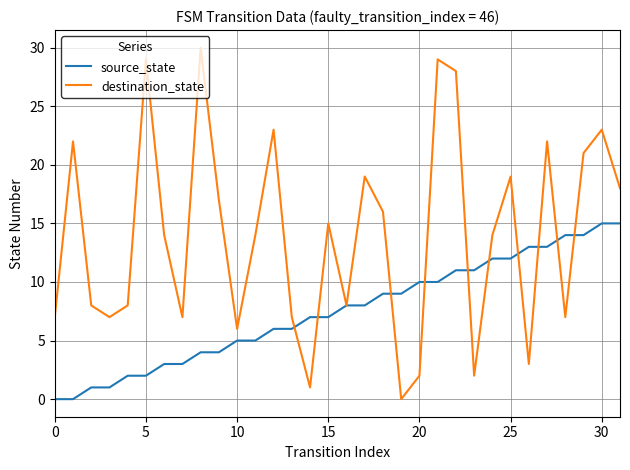

Which series has the largest total across all categories?

destination_state